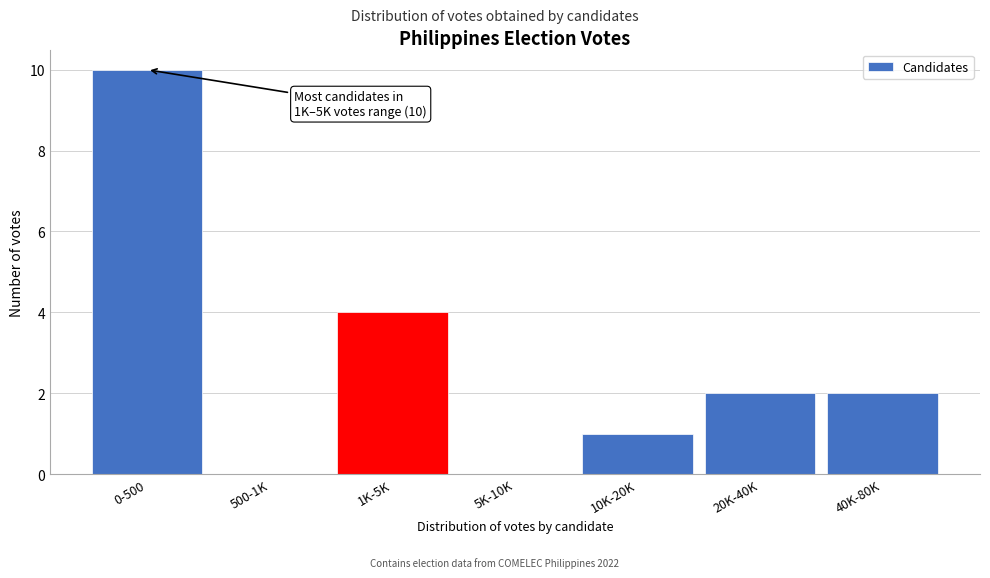

Reading left to right, what are all the values shown in this chart?

0-500=10	500-1K=0	1K-5K=4	5K-10K=0	10K-20K=1	20K-40K=2	40K-80K=2